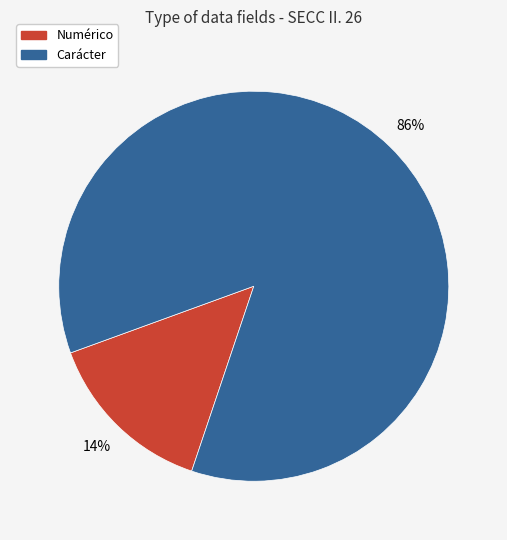

Is the sum of Carácter and Numérico greater than half?

Yes